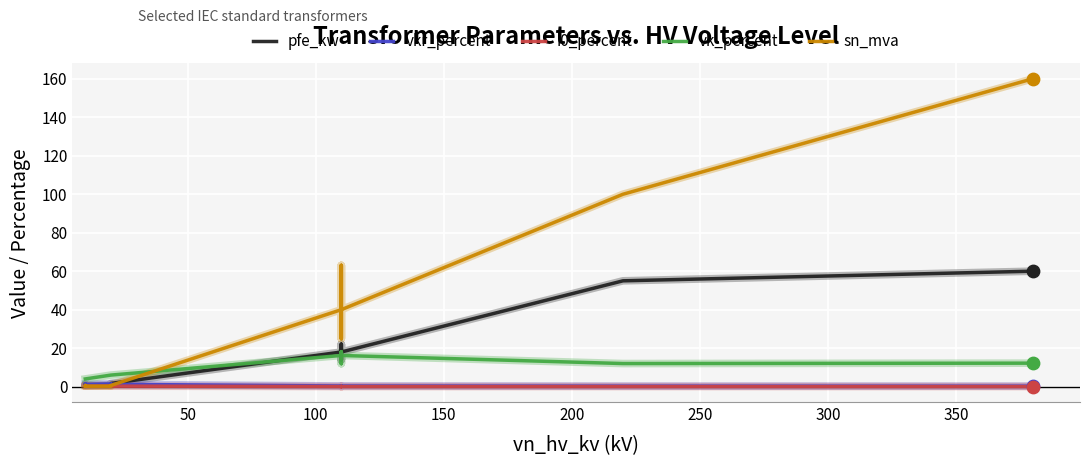

What are all the series names shown in the legend?

pfe_kw, vkr_percent, i0_percent, vk_percent, sn_mva